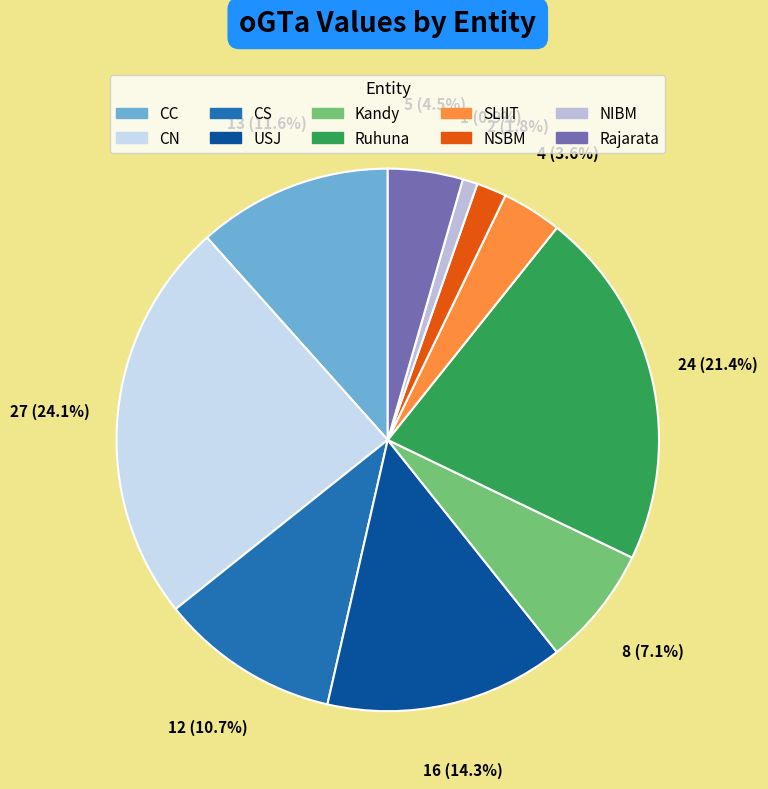

Is it true that USJ is 14% of the pie?

True